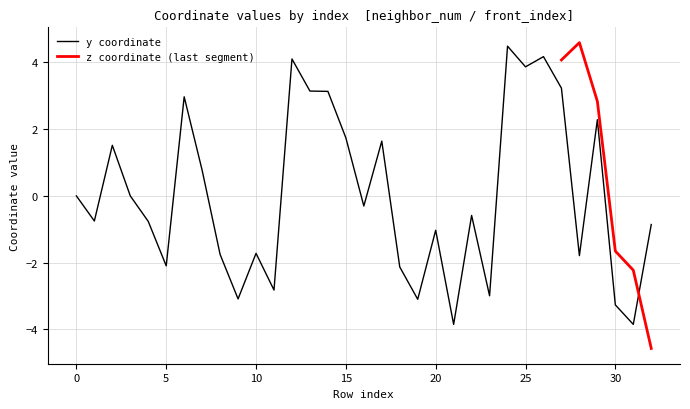

What is the difference between the second highest and second lowest values?

8.0